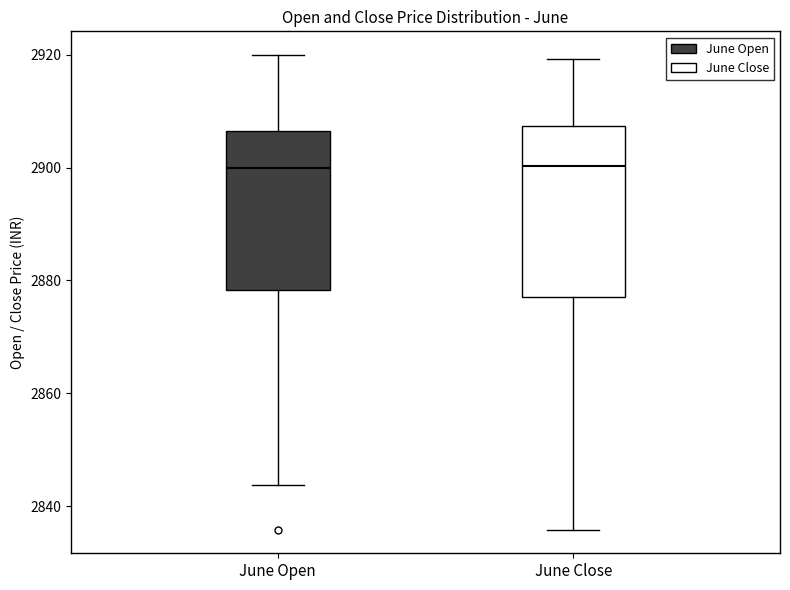

Reading left to right, transcribe this box plot: for each box, give where its median line is, the range the box spans, and where its two whiskers end, as read against the y-axis. The values are not printed on the chart, so give them approximately, as read against the axis.

June Open: median 2900, box 2878 to 2906, whiskers 2844 to 2920
June Close: median 2900, box 2878 to 2908, whiskers 2836 to 2920